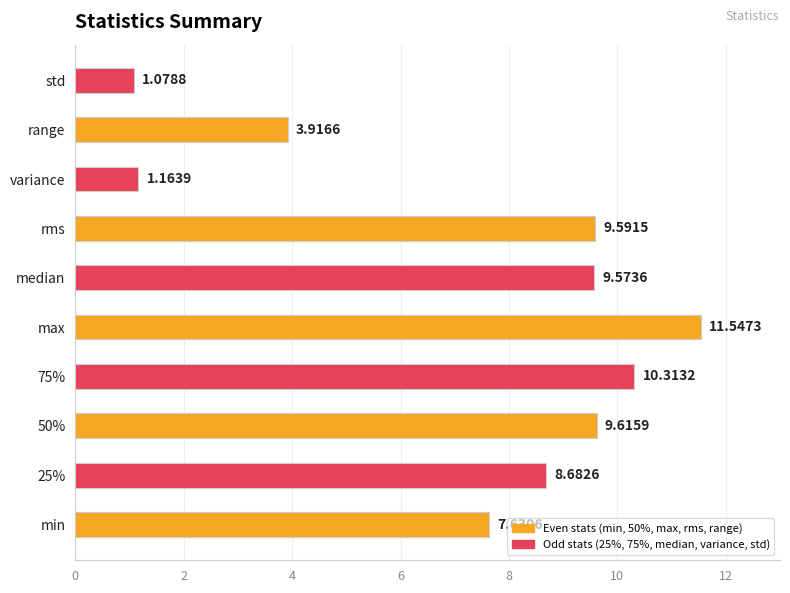

List the labels in order of value, largest first.

max, 75%, 50%, rms, median, 25%, min, range, variance, std